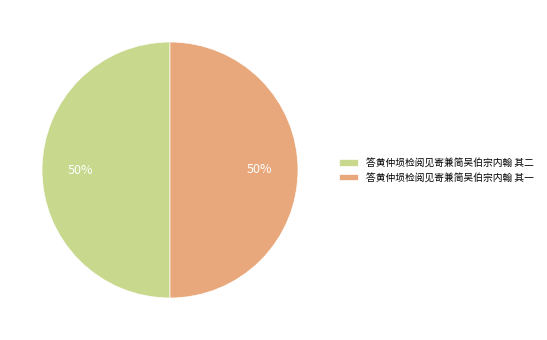

To the nearest percent, what is the combined percentage of 答黄仲埙检阅见寄兼简吴伯宗内翰 其二 and 答黄仲埙检阅见寄兼简吴伯宗内翰 其一?

100%